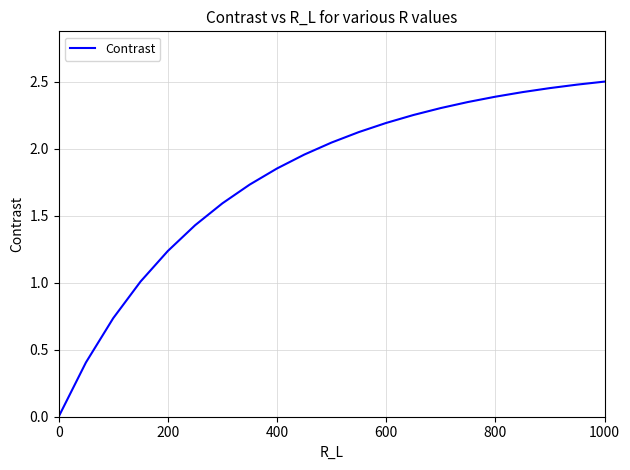

How many values are above zero?

20